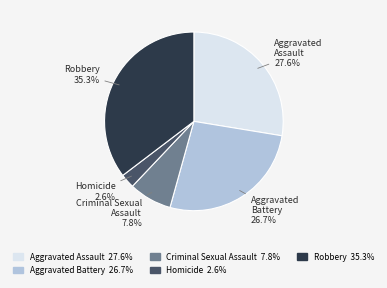

What is the ratio of the value at Homicide to the value at Aggravated Assault?

0.1